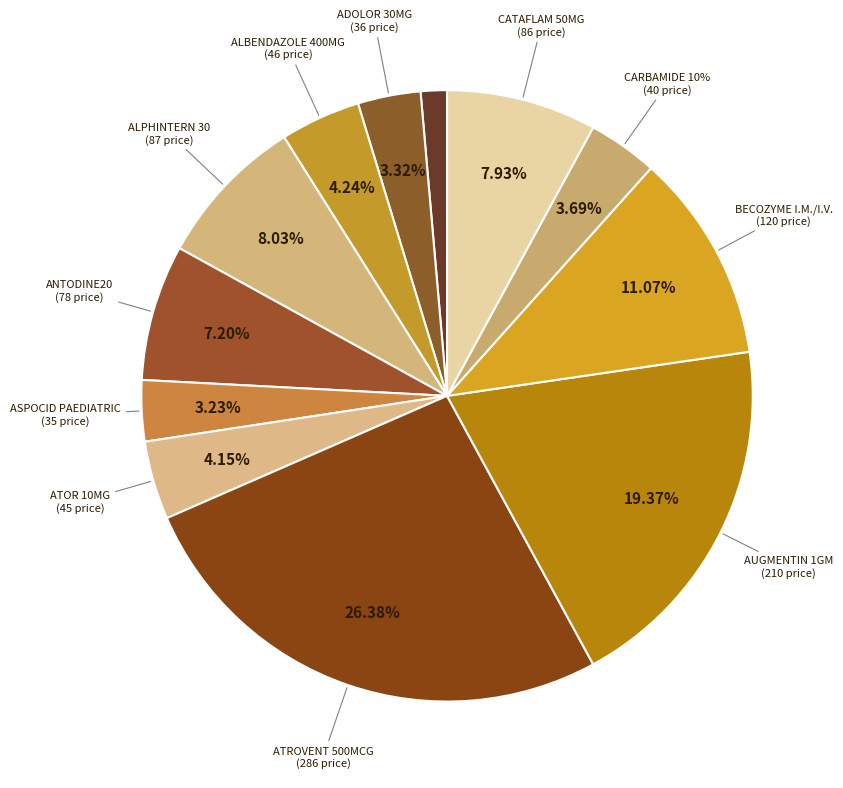

Between ASPOCID PAEDIATRIC and ALBENDAZOLE 400MG, which is larger?

ALBENDAZOLE 400MG